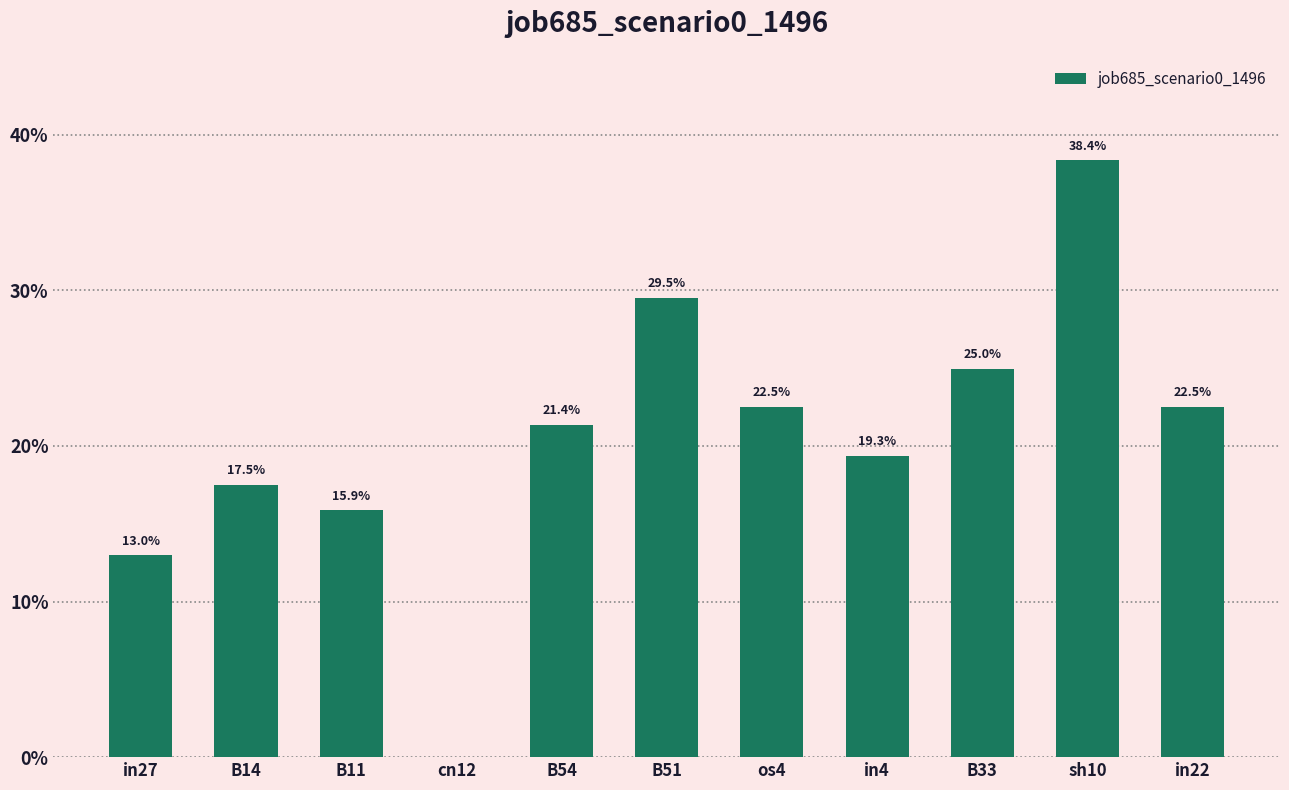

How many data points are above 0?

10